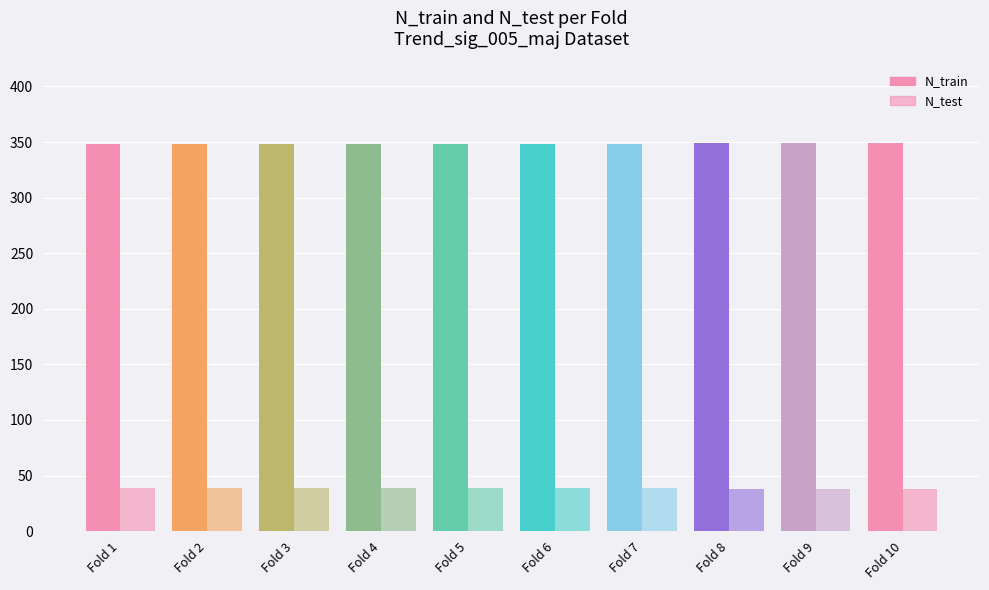

How many bars are there in each group?

2